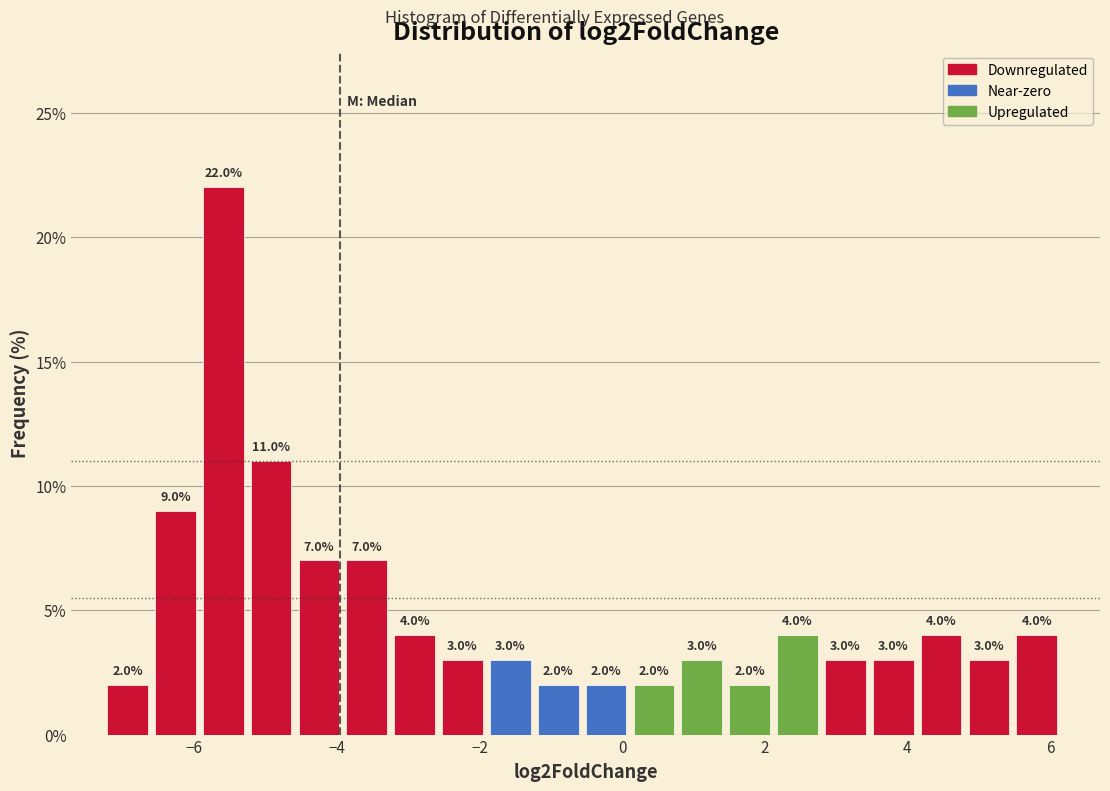

Around what value on the x-axis is the tallest bar? Give the approximate position of its centre, as read against the axis.

-5.6